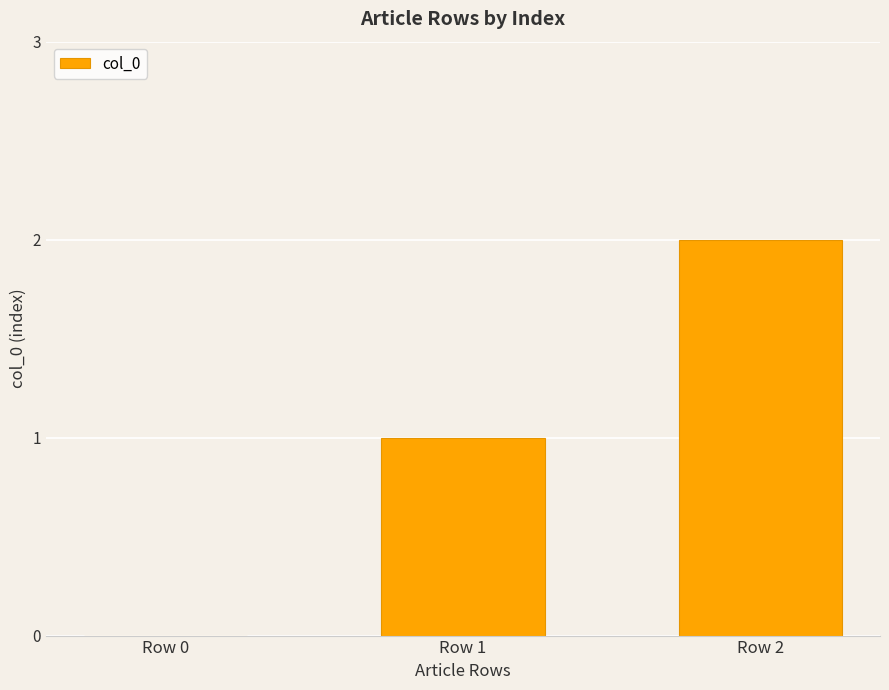

Where is the data nearest to the value 1?

Row 1